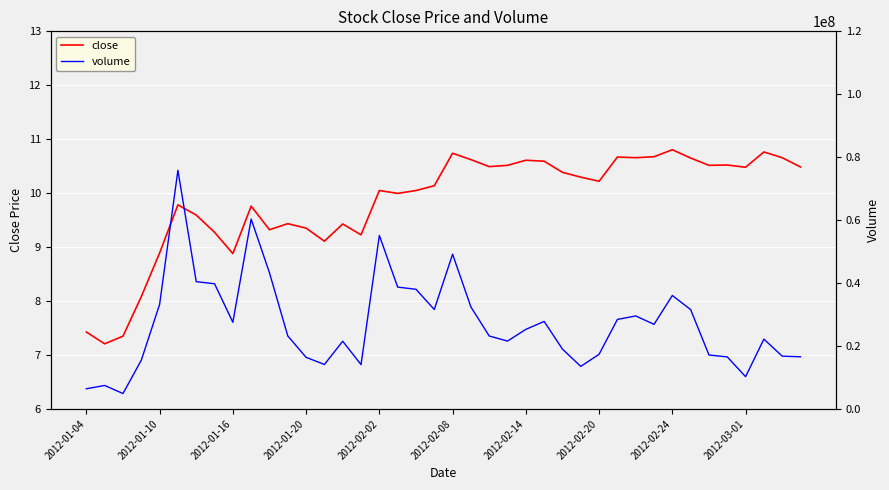

True or false: volume and close cross at least once.

False